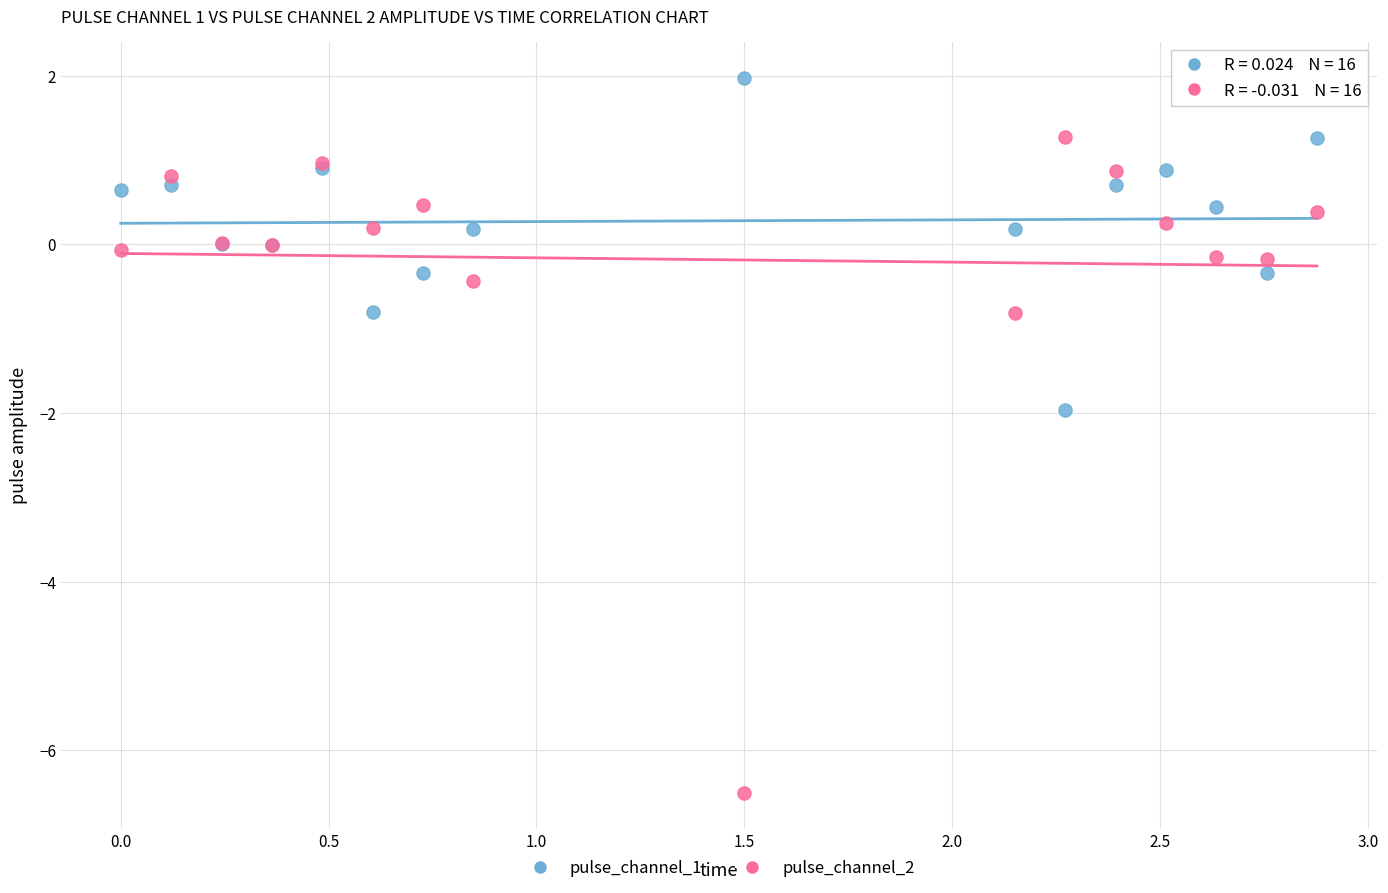

Which series reaches the minimum Y coordinate?

pulse_channel_2